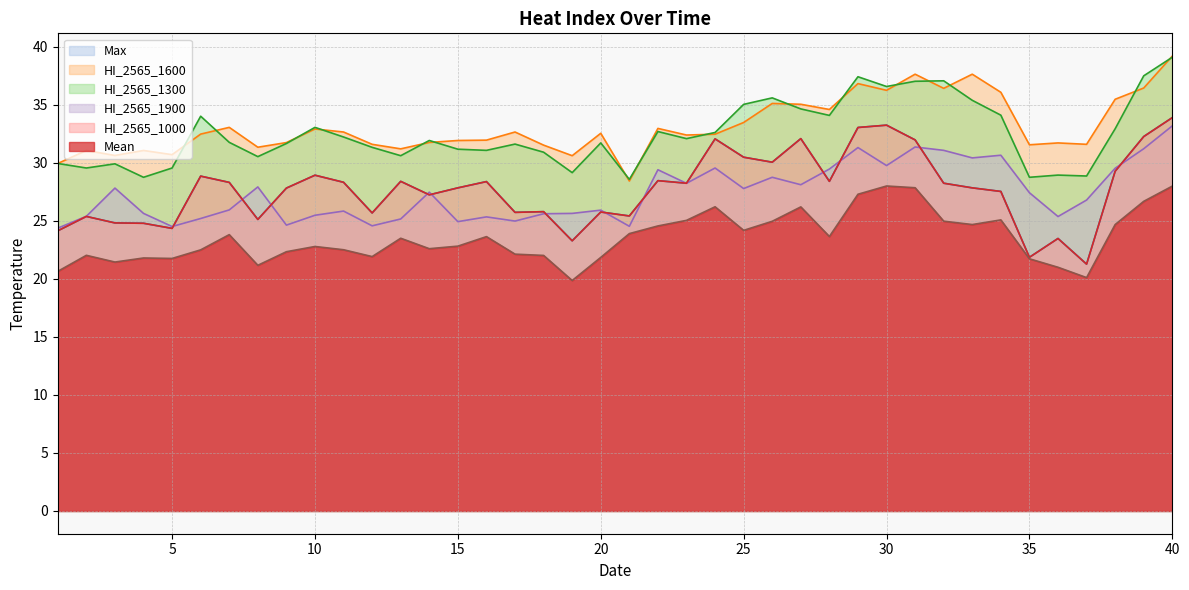

Reading right to left, list all the values displayed in this chart.

Mean: 40=28.0	39=26.7	38=24.7	37=20.1	36=21.0	35=21.7	34=25.1	33=24.7	32=25.0	31=27.8	30=28.0	29=27.3	28=23.6	27=26.2	26=24.9	25=24.2	24=26.2	23=25.0	22=24.6	21=23.9	20=21.8	19=19.9	18=22.0	17=22.1	16=23.6	15=22.8	14=22.6	13=23.5	12=21.9	11=22.5	10=22.8	9=22.3	8=21.2	7=23.8	6=22.5	5=21.8	4=21.8	3=21.4	2=22.0	1=20.6
HI_2565_1000: 40=33.9	39=32.2	38=29.3	37=21.3	36=23.5	35=21.9	34=27.5	33=27.8	32=28.2	31=32.0	30=33.2	29=33.0	28=28.4	27=32.1	26=30.0	25=30.5	24=32.0	23=28.2	22=28.4	21=25.4	20=25.8	19=23.3	18=25.8	17=25.7	16=28.4	15=27.8	14=27.2	13=28.4	12=25.7	11=28.3	10=28.9	9=27.8	8=25.1	7=28.3	6=28.8	5=24.3	4=24.8	3=24.8	2=25.4	1=24.1
HI_2565_1300: 40=39.1	39=37.5	38=32.9	37=28.9	36=28.9	35=28.7	34=34.1	33=35.4	32=37.0	31=37.0	30=36.6	29=37.4	28=34.1	27=34.6	26=35.6	25=35.0	24=32.6	23=32.1	22=32.7	21=28.6	20=31.7	19=29.1	18=30.9	17=31.6	16=31.1	15=31.2	14=31.9	13=30.6	12=31.3	11=32.2	10=33.0	9=31.6	8=30.5	7=31.8	6=34.0	5=29.5	4=28.7	3=29.9	2=29.5	1=29.9
HI_2565_1600: 40=39.2	39=36.4	38=35.5	37=31.6	36=31.7	35=31.5	34=36.1	33=37.6	32=36.4	31=37.6	30=36.2	29=36.8	28=34.6	27=35.0	26=35.1	25=33.5	24=32.5	23=32.4	22=33.0	21=28.4	20=32.5	19=30.6	18=31.5	17=32.6	16=31.9	15=31.9	14=31.7	13=31.2	12=31.6	11=32.6	10=32.9	9=31.7	8=31.3	7=33.0	6=32.5	5=30.7	4=31.1	3=30.6	2=31.1	1=29.9
HI_2565_1900: 40=33.2	39=31.2	38=29.5	37=26.8	36=25.4	35=27.4	34=30.6	33=30.4	32=31.1	31=31.4	30=29.8	29=31.3	28=29.4	27=28.1	26=28.7	25=27.8	24=29.5	23=28.2	22=29.4	21=24.5	20=25.9	19=25.6	18=25.6	17=25.0	16=25.3	15=24.9	14=27.5	13=25.1	12=24.6	11=25.8	10=25.5	9=24.6	8=27.9	7=25.9	6=25.2	5=24.5	4=25.6	3=27.8	2=25.4	1=24.4
Max: 40=33.9	39=32.2	38=29.3	37=21.3	36=23.5	35=21.9	34=27.5	33=27.8	32=28.2	31=32.0	30=33.2	29=33.0	28=28.4	27=32.1	26=30.0	25=30.5	24=32.0	23=28.2	22=28.4	21=25.4	20=25.8	19=23.3	18=25.8	17=25.7	16=28.4	15=27.8	14=27.2	13=28.4	12=25.7	11=28.3	10=28.9	9=27.8	8=25.1	7=28.3	6=28.8	5=24.3	4=24.8	3=24.8	2=25.4	1=24.1